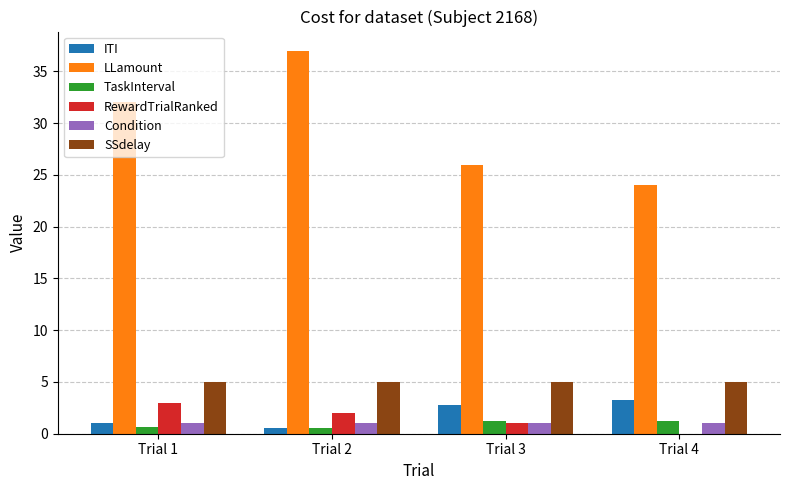

Where is RewardTrialRanked nearest to the value 1?

Trial 3